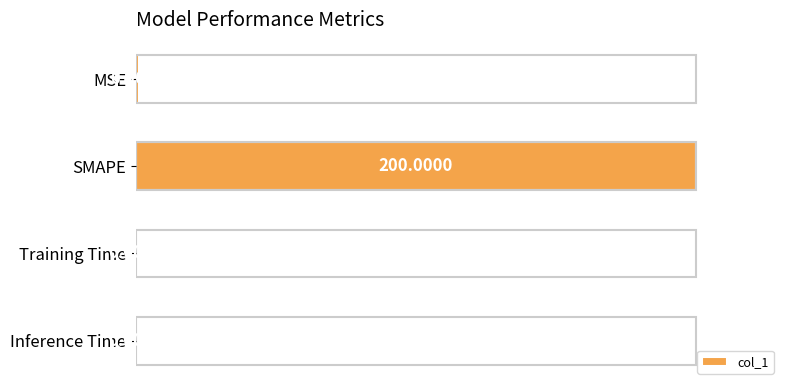

Which label corresponds to the largest value in the chart?

SMAPE